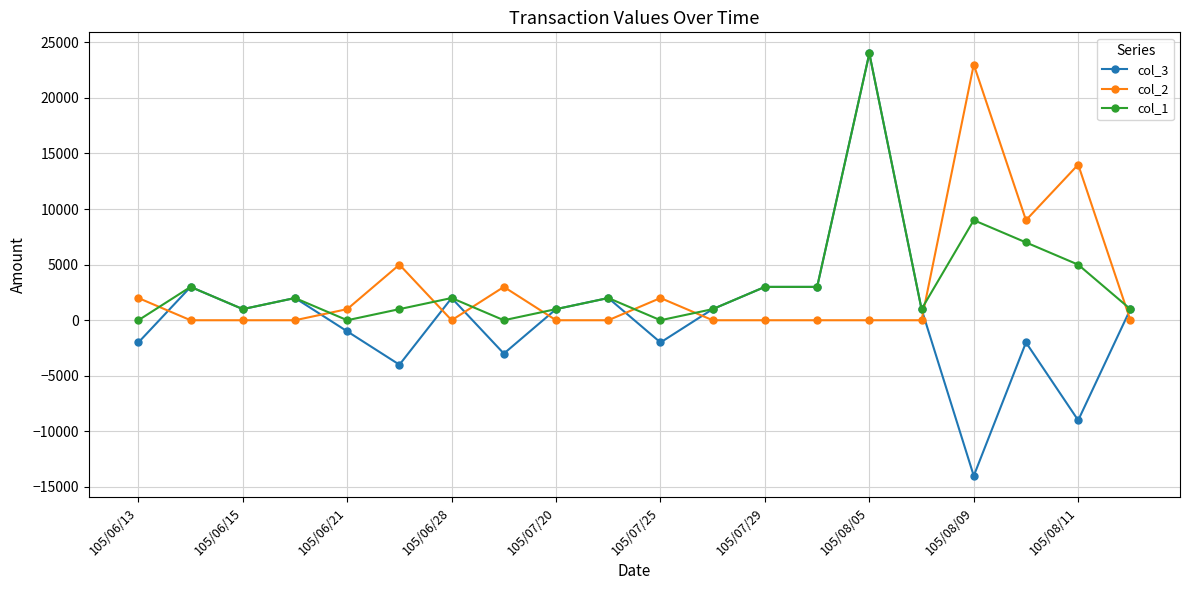

Which series has the widest spread of values?

col_3